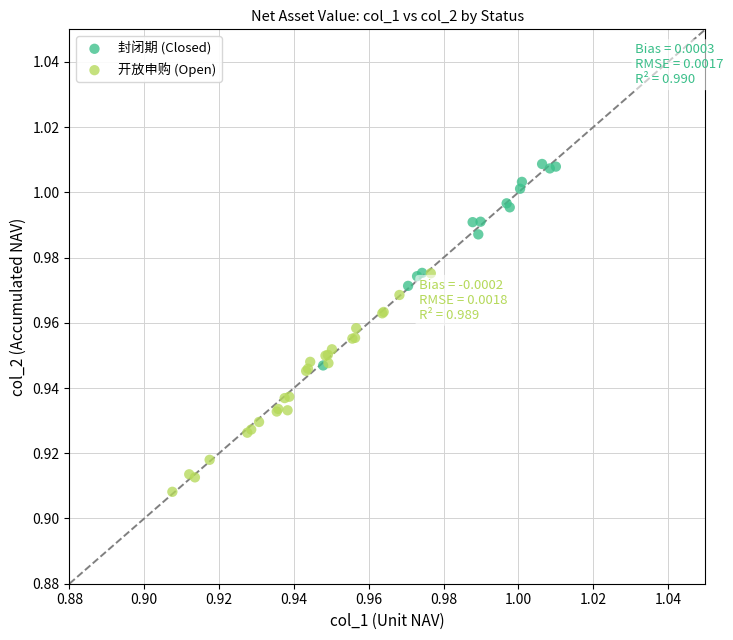

Which series has the widest spread of Y values?

开放申购 (Open)